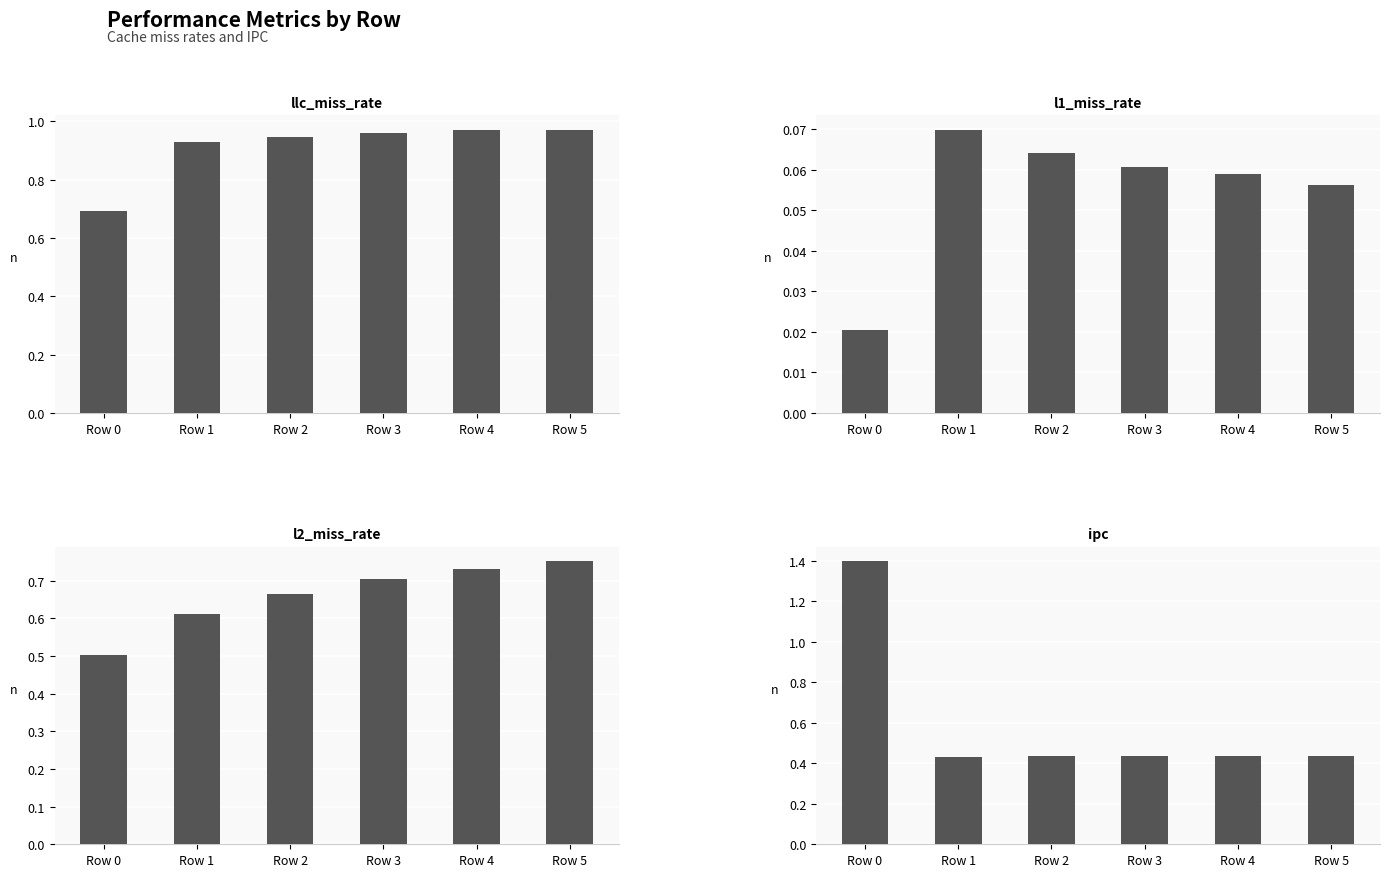

Rank the series by their maximum value, from highest to lowest.

ipc, llc_miss_rate, l2_miss_rate, l1_miss_rate